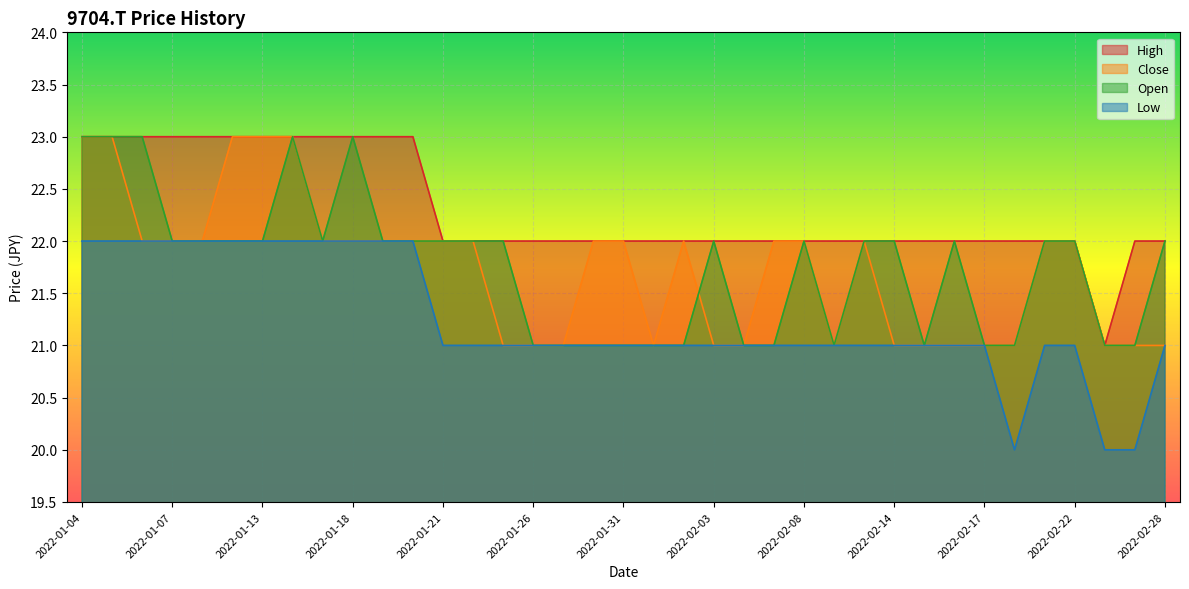

Does the chart display data point markers on the line(s)?

No